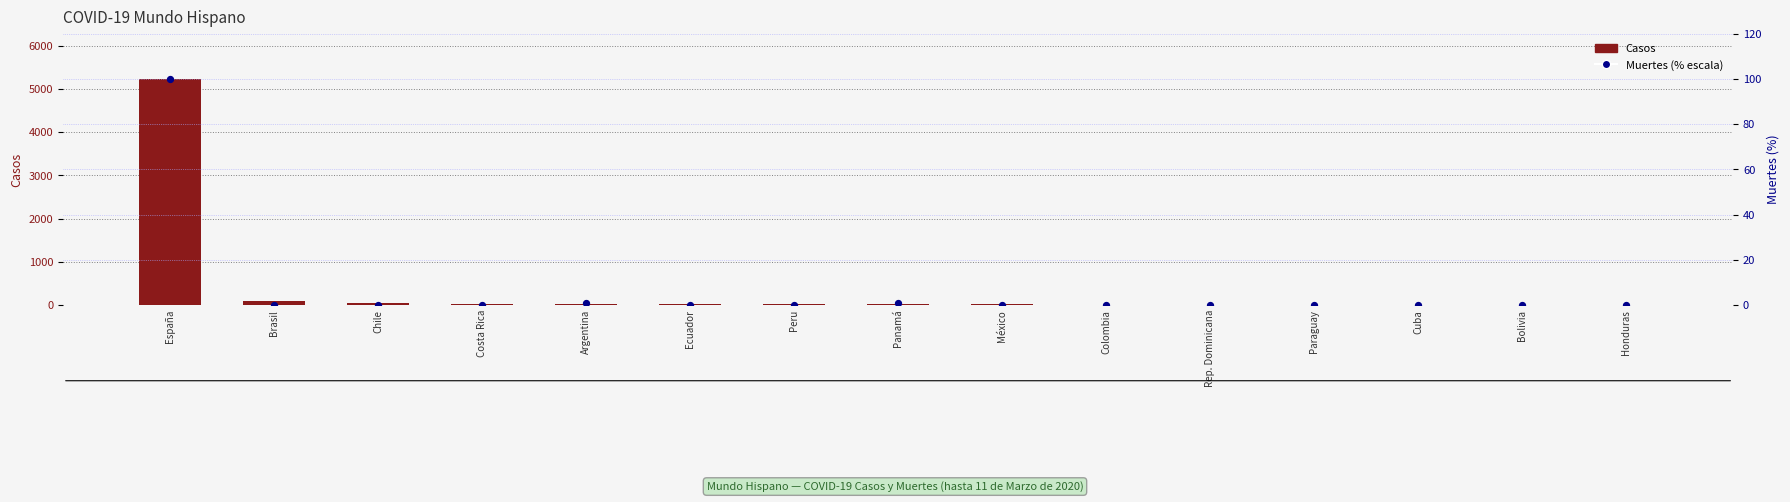

Is the value of Muertes (% escala) at Cuba greater than the value of Casos at Brasil?

No